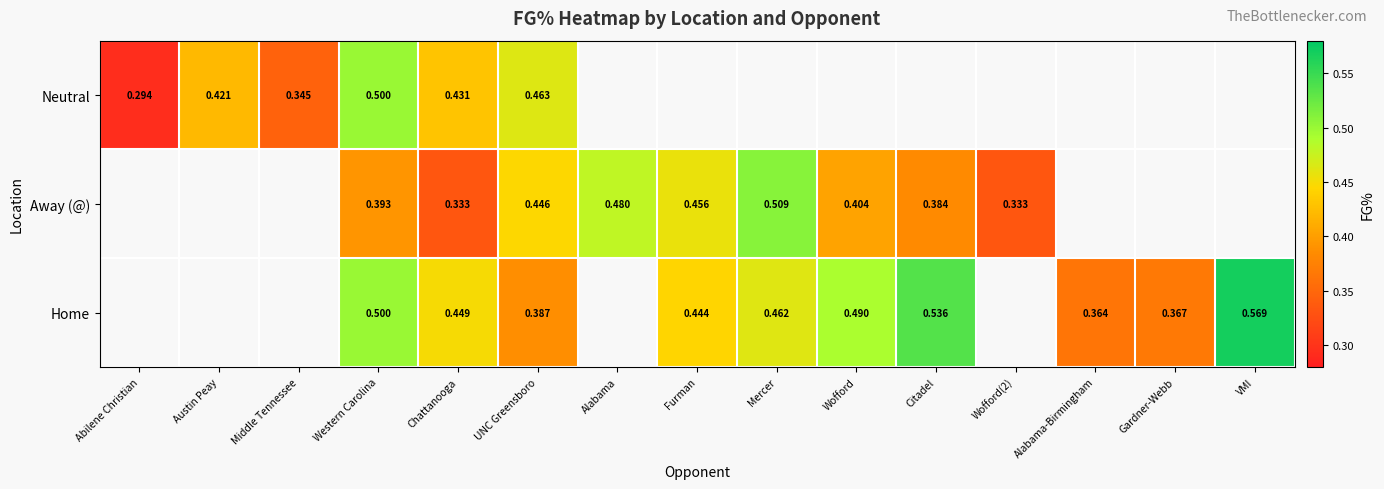

At UNC Greensboro, list the series in order from largest to smallest.

Neutral, Away (@), Home